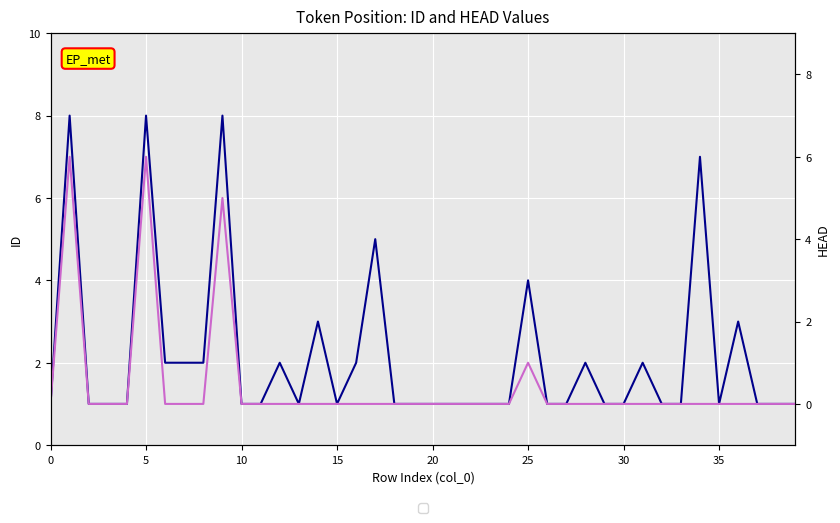

Rank the series by their average value, from highest to lowest.

ID, HEAD